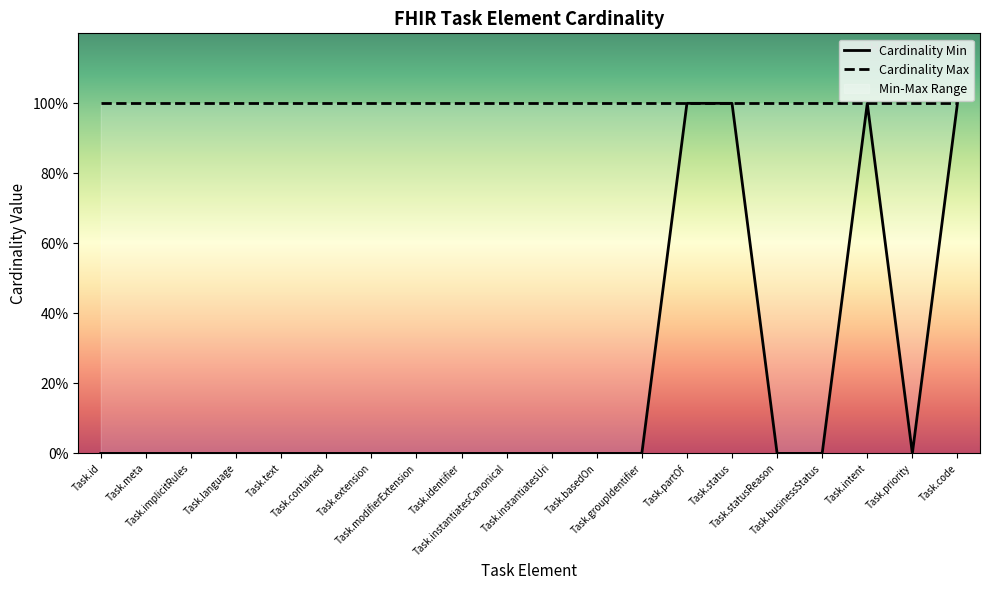

Rank the categories by value from highest to lowest.

Task.partOf, Task.status, Task.intent, Task.code, Task.id, Task.meta, Task.implicitRules, Task.language, Task.text, Task.contained, Task.extension, Task.modifierExtension, Task.identifier, Task.instantiatesCanonical, Task.instantiatesUri, Task.basedOn, Task.groupIdentifier, Task.statusReason, Task.businessStatus, Task.priority